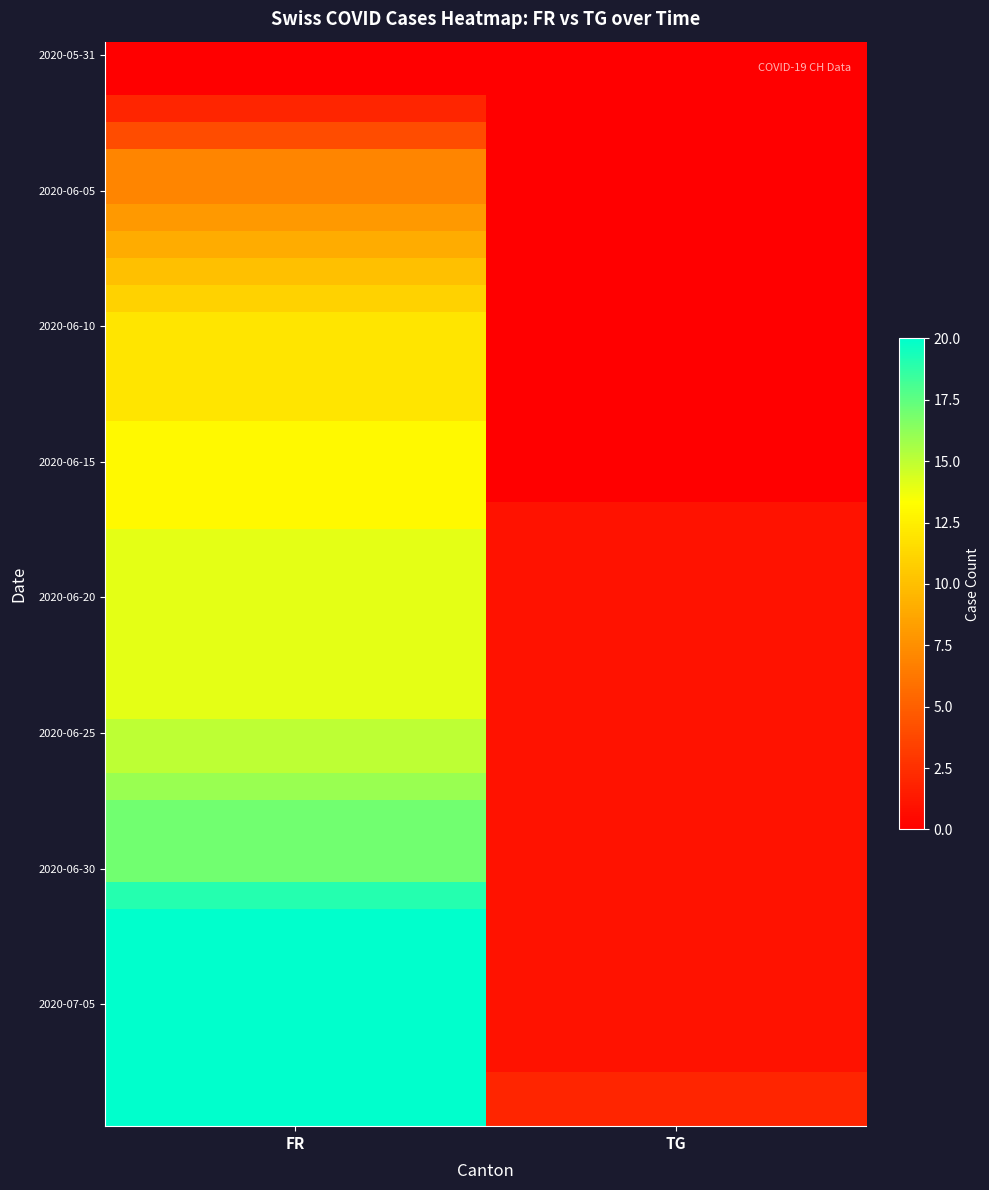

What is the spread (max minus min) of values at FR?

20